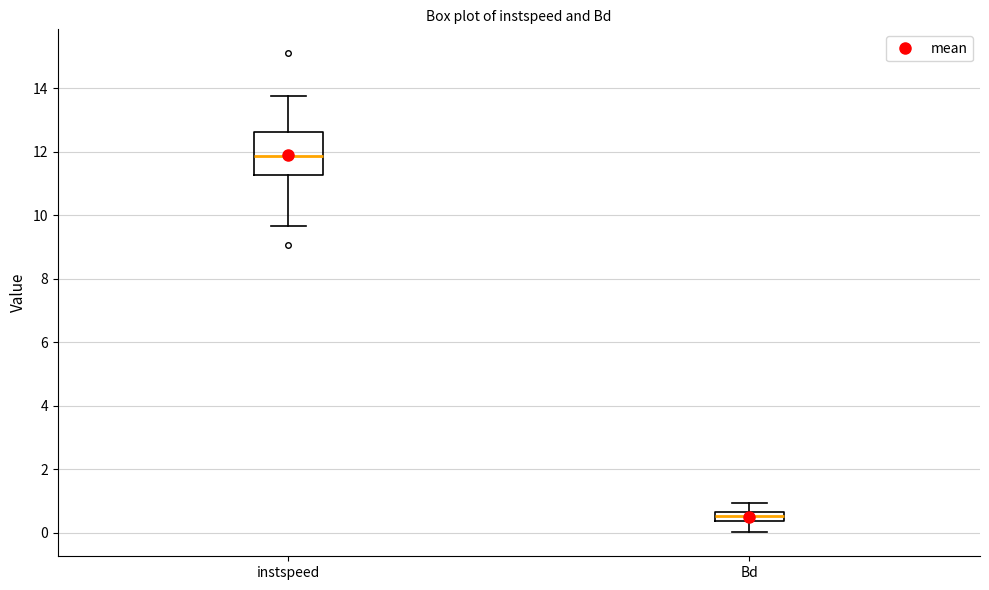

Which box is the tallest, from its lower edge to its upper edge?

instspeed